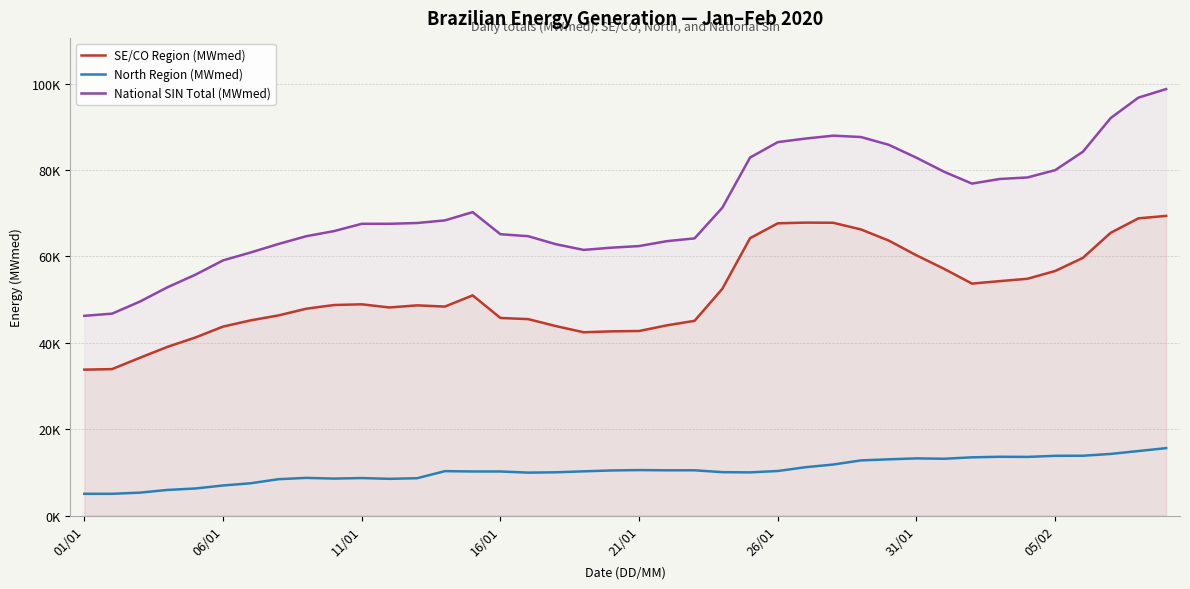

Which category has the highest value across all series?

39